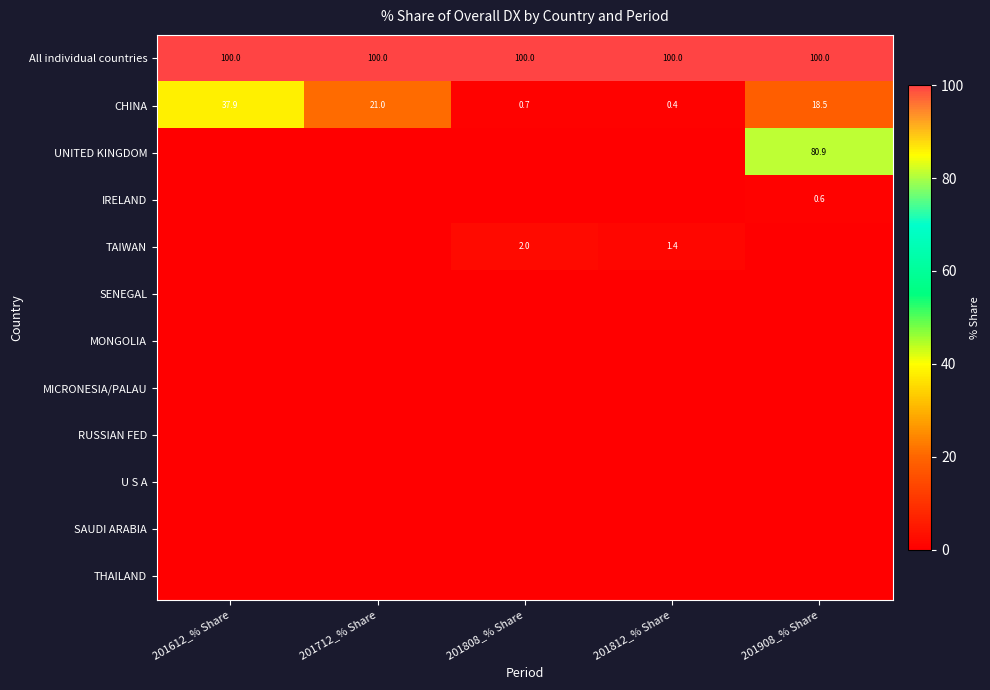

Is the value of All individual countries at 201712_% Share greater than the value of CHINA at 201808_% Share?

Yes